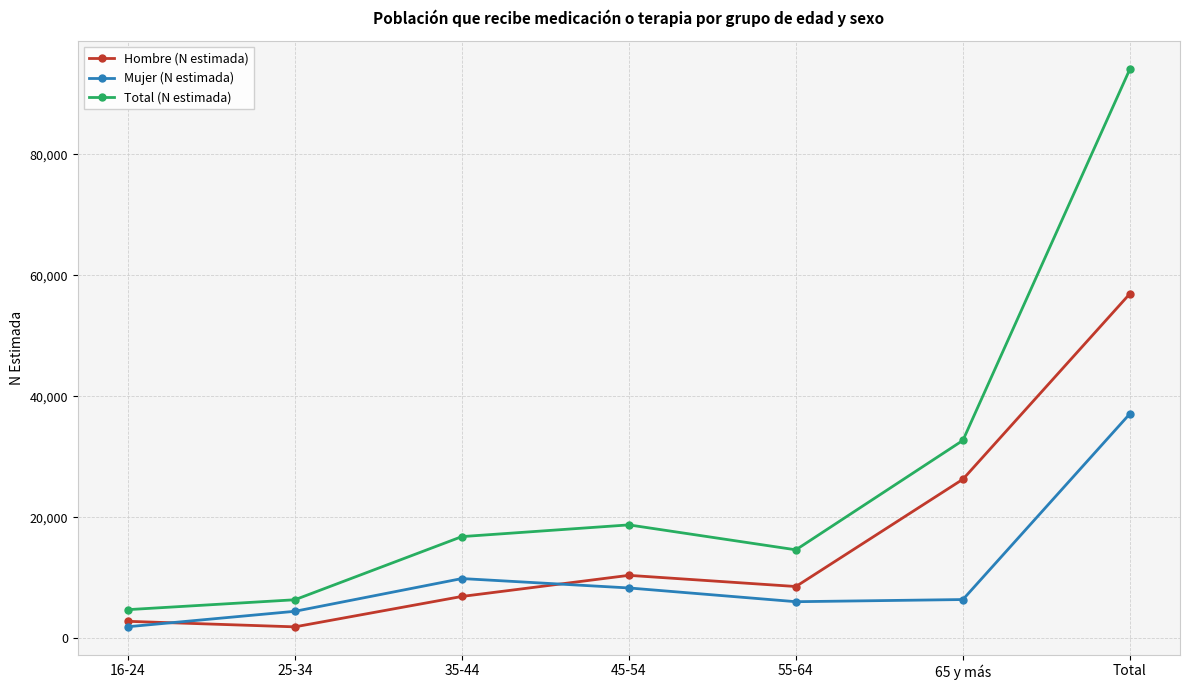

What is the spread (max minus min) of values at 25-34?

4479